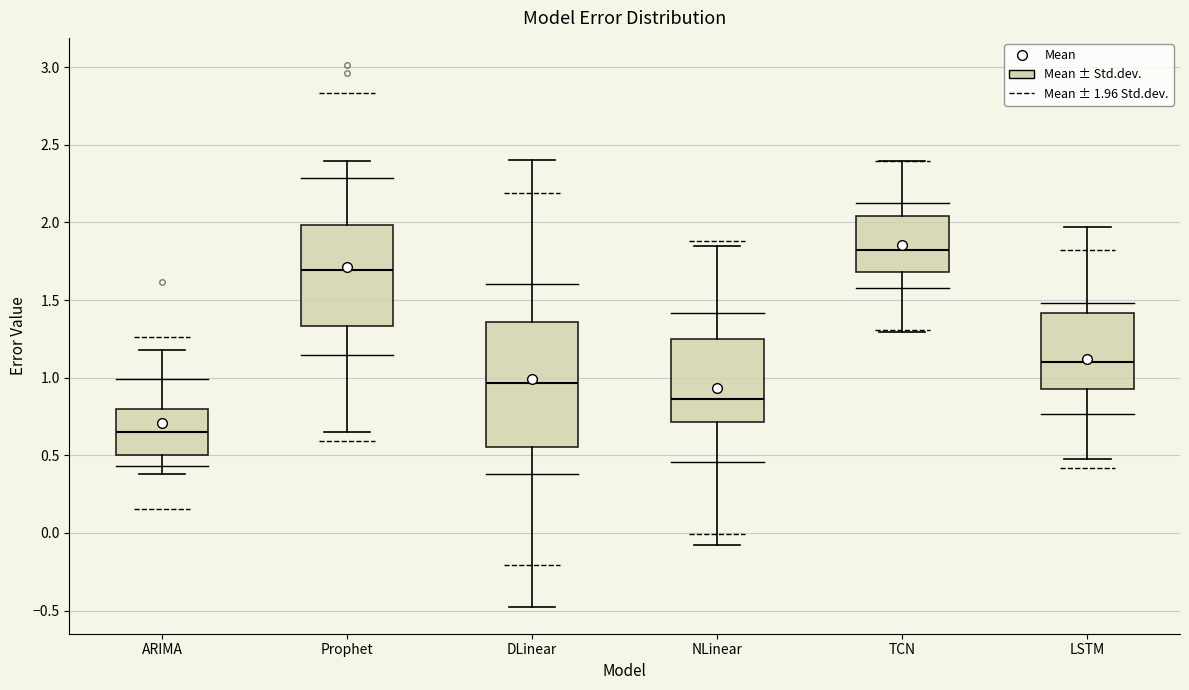

Where is the lower edge of the box for TCN on the y-axis? The values are not printed on the chart, so give them approximately, as read against the axis.

1.70